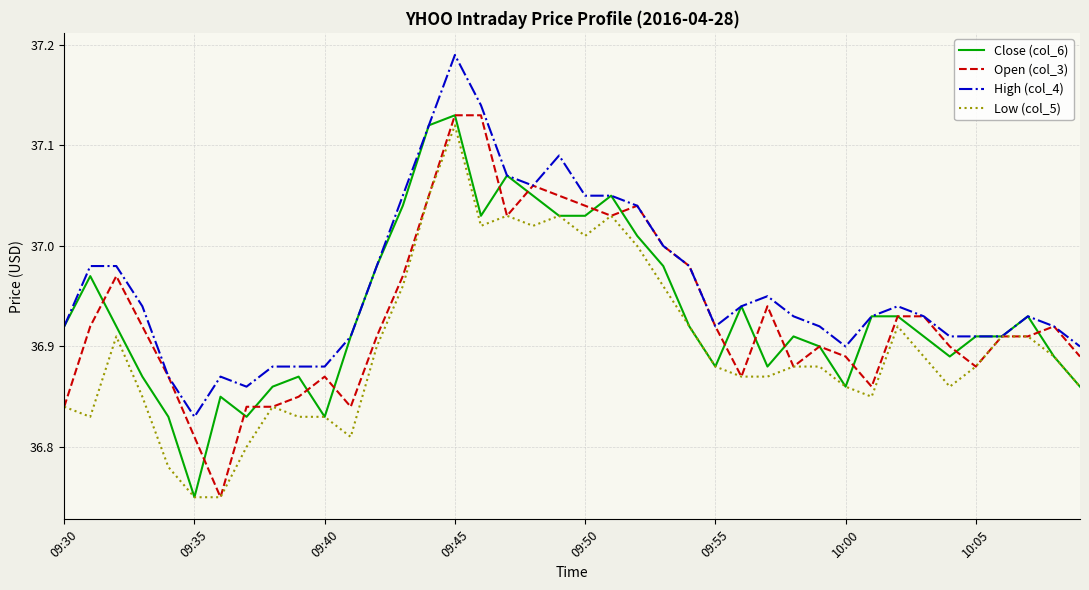

Which series has the largest total across all categories?

High (col_4)